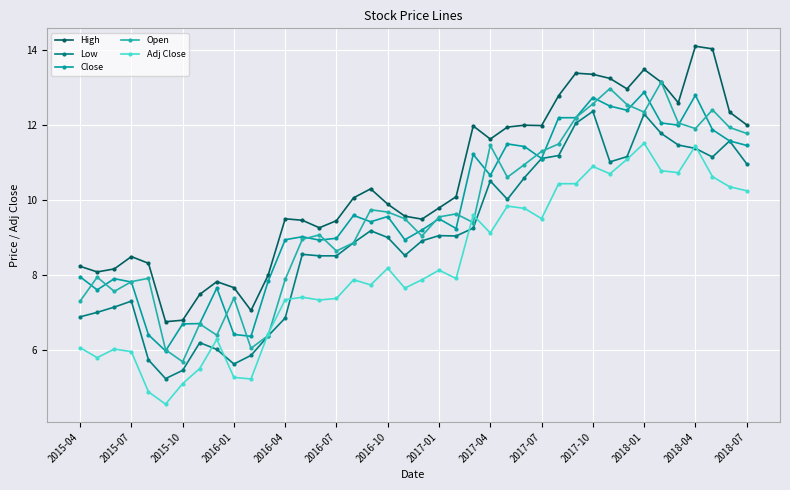

Which series has the widest spread of values?

Open